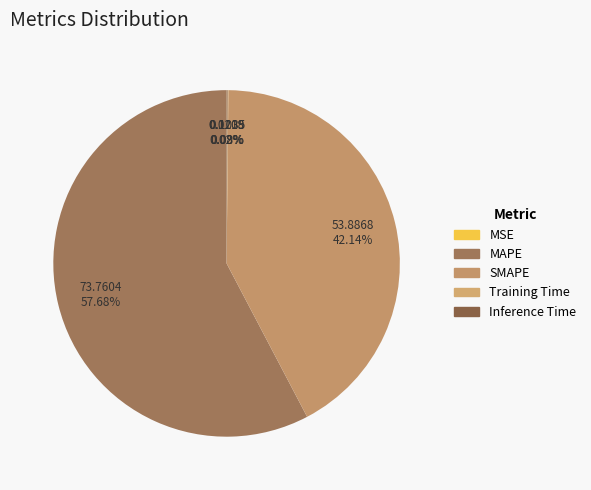

To the nearest percent, what is the average slice percentage?

20%